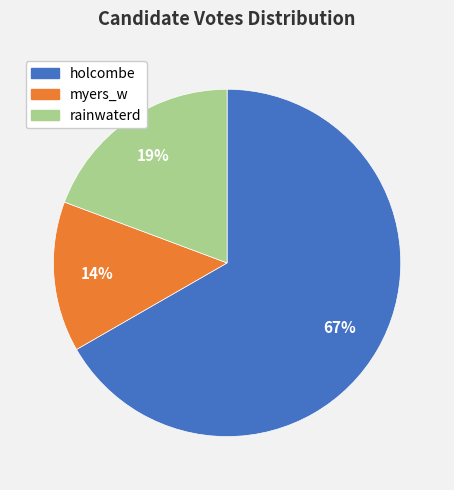

How many segments does this pie chart have?

3